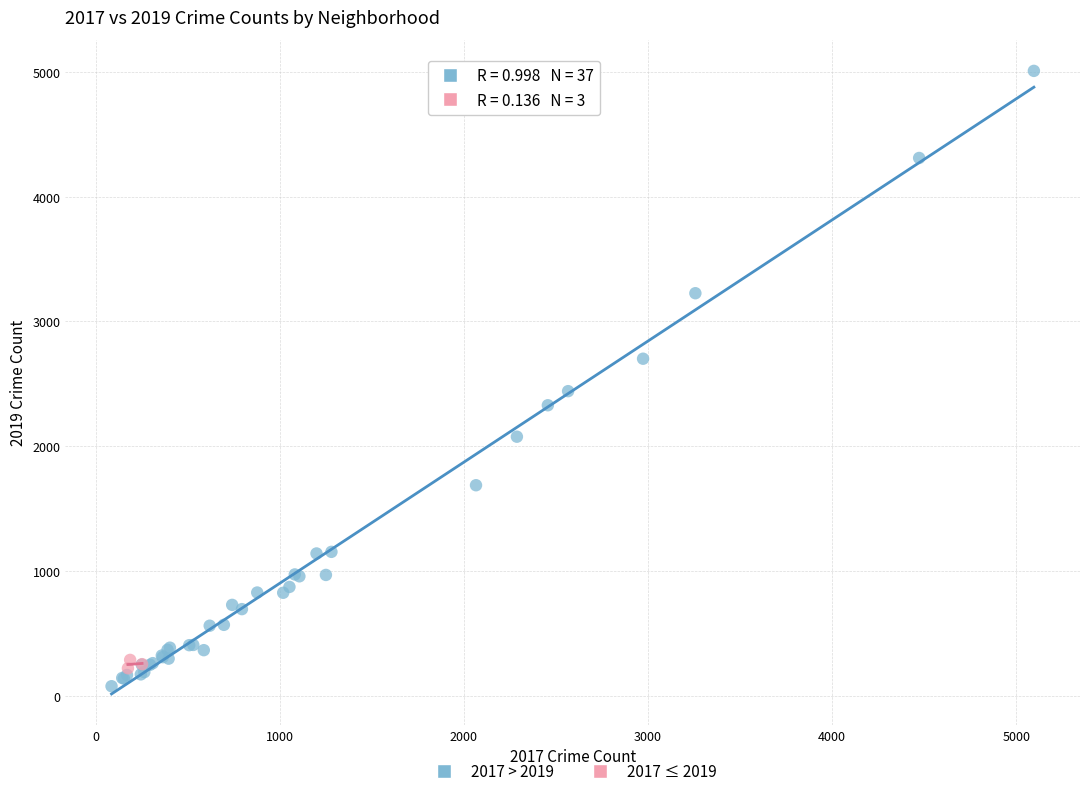

Which series has the largest Y range (max minus min)?

2017 > 2019